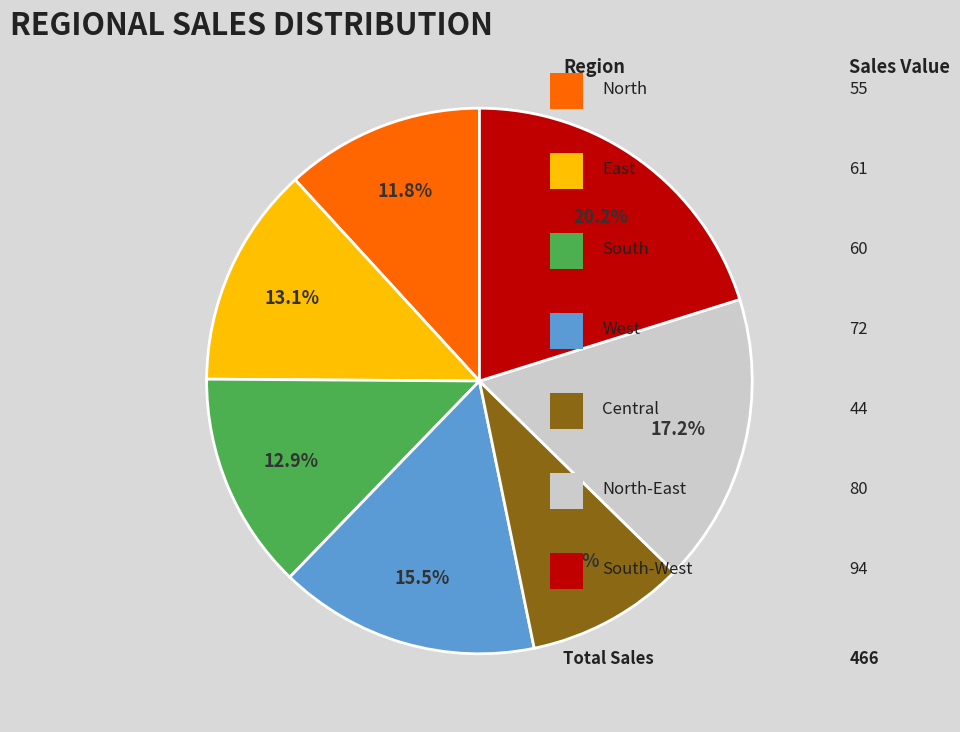

Is there any slice that represents more than half of the pie?

No